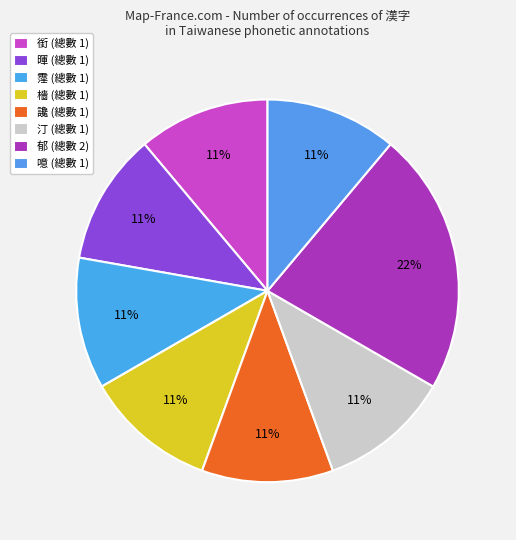

How many slices are in this pie chart?

8